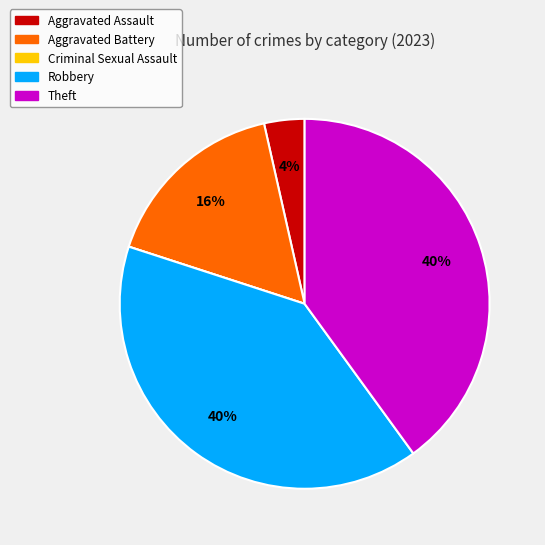

True or false: Robbery accounts for 33% of the total.

False